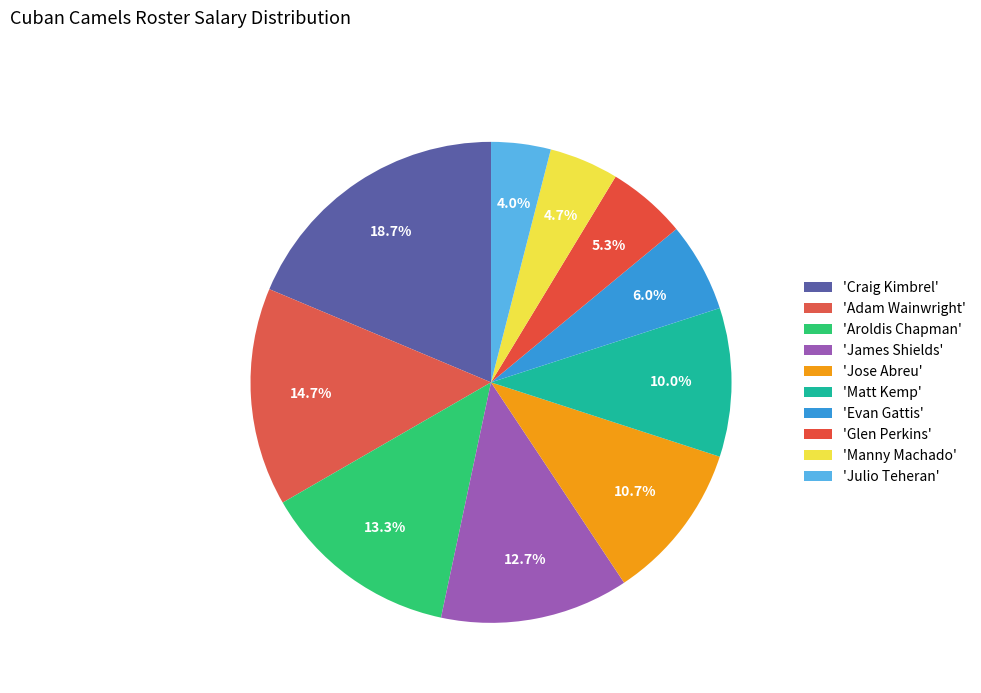

How many slices are in this pie chart?

10